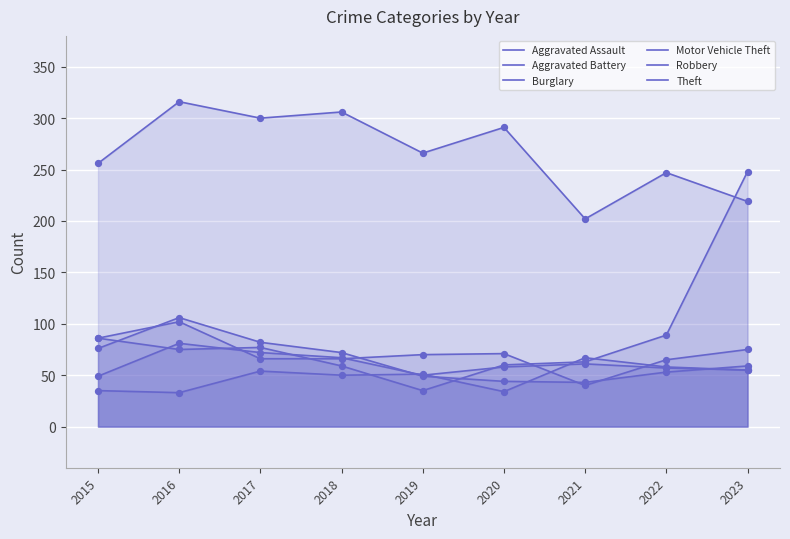

What is the total value across all series at 2021?

476